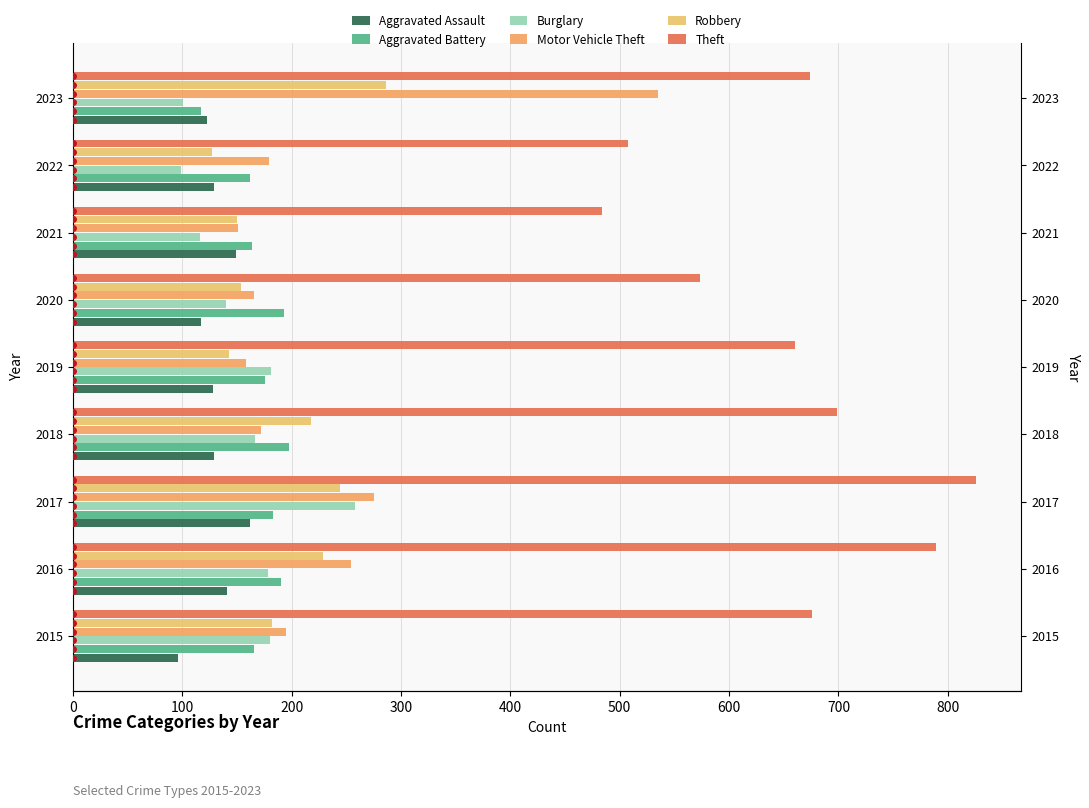

The value of Aggravated Battery at 2020 is 296. True or false?

False